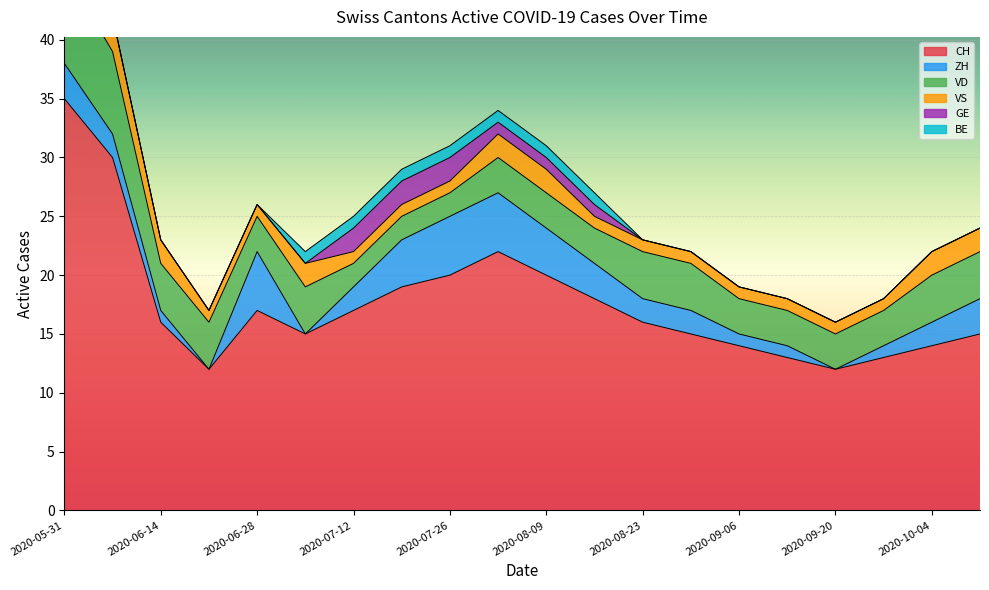

What position from the left is 2020-09-20?

17